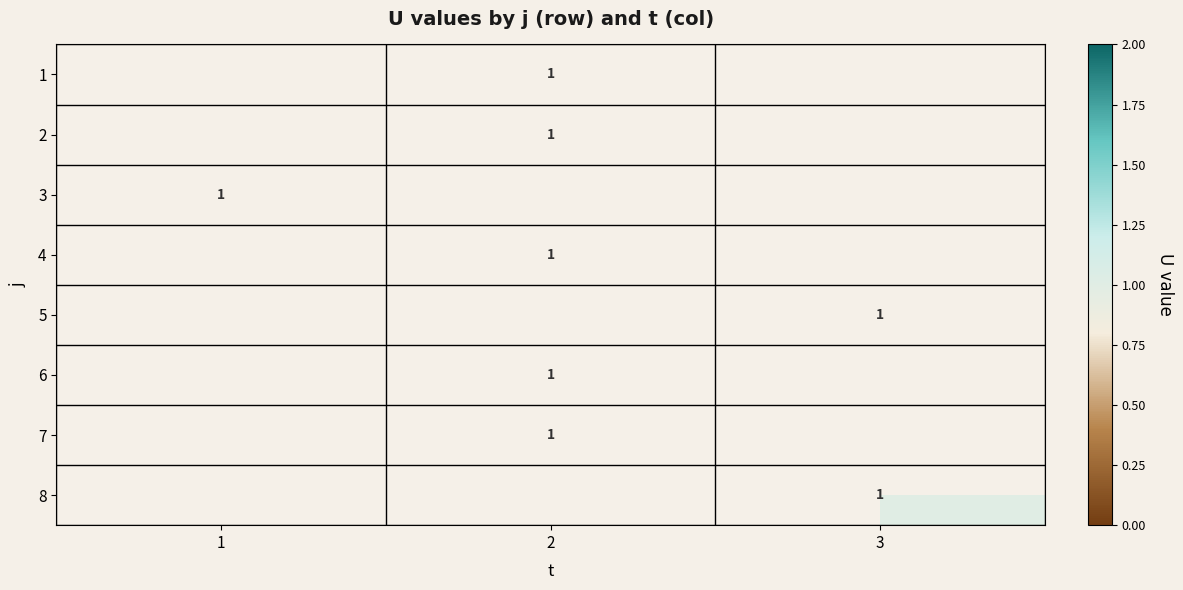

Which category has the lowest value in the 6 series?

1